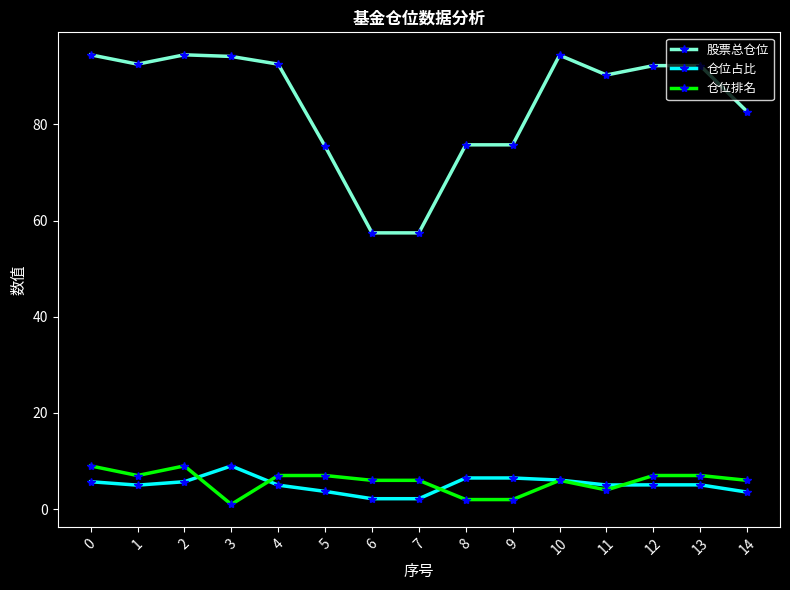

The value of 仓位排名 at 7 is 6.0. True or false?

True